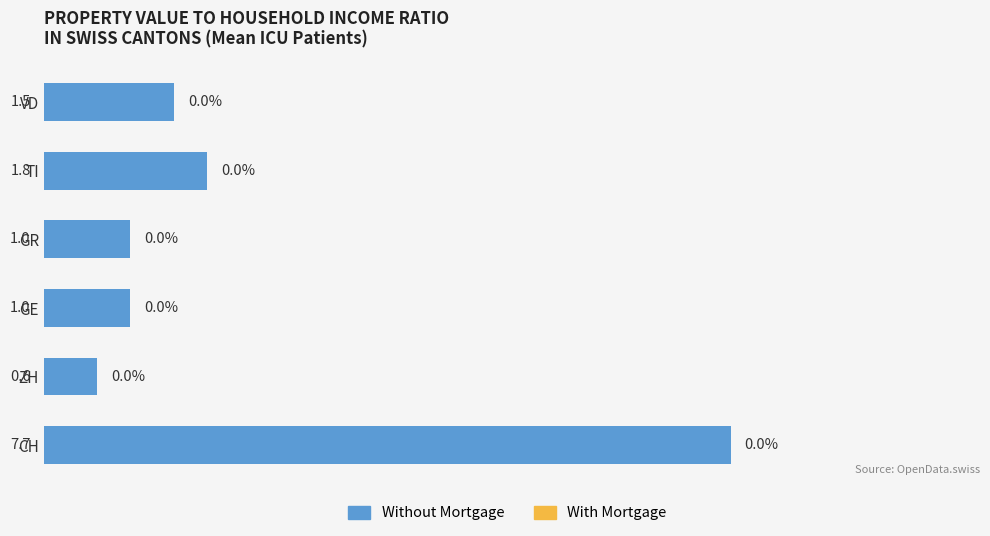

The value at GE is 1.0. True or false?

True